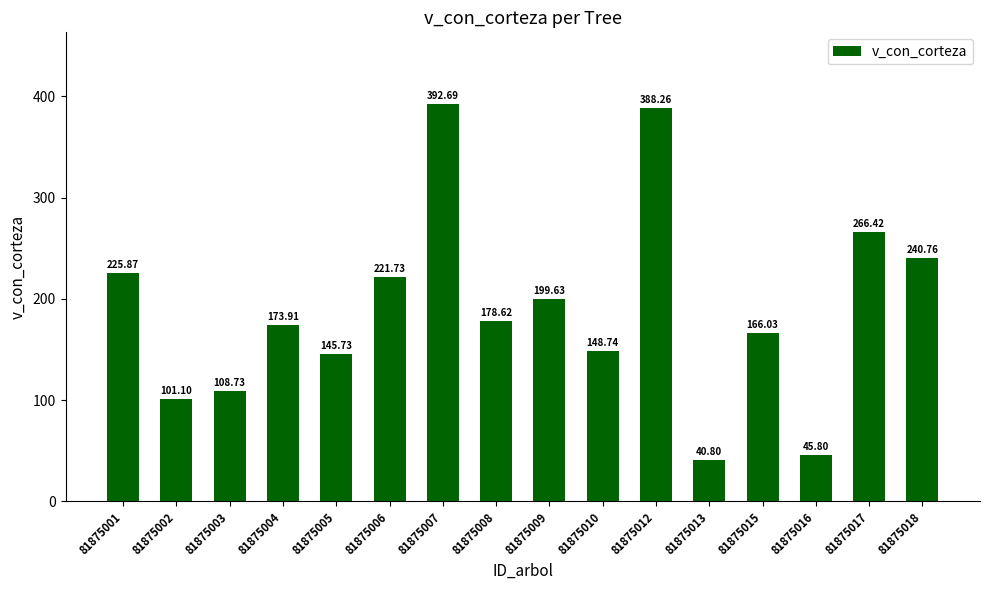

At which label is the value closest to 216?

81875006